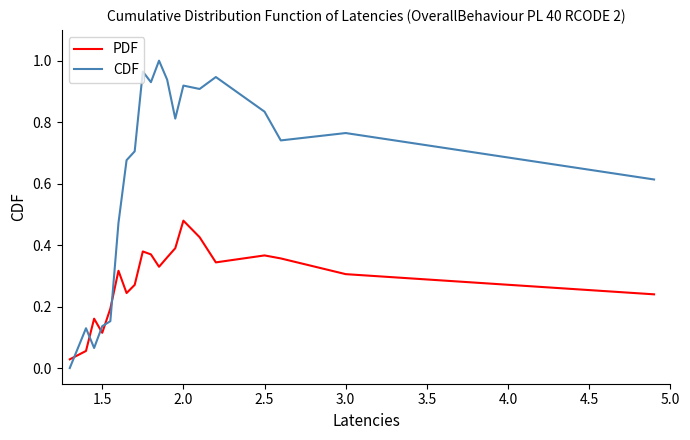

Which series has the widest spread of values?

CDF